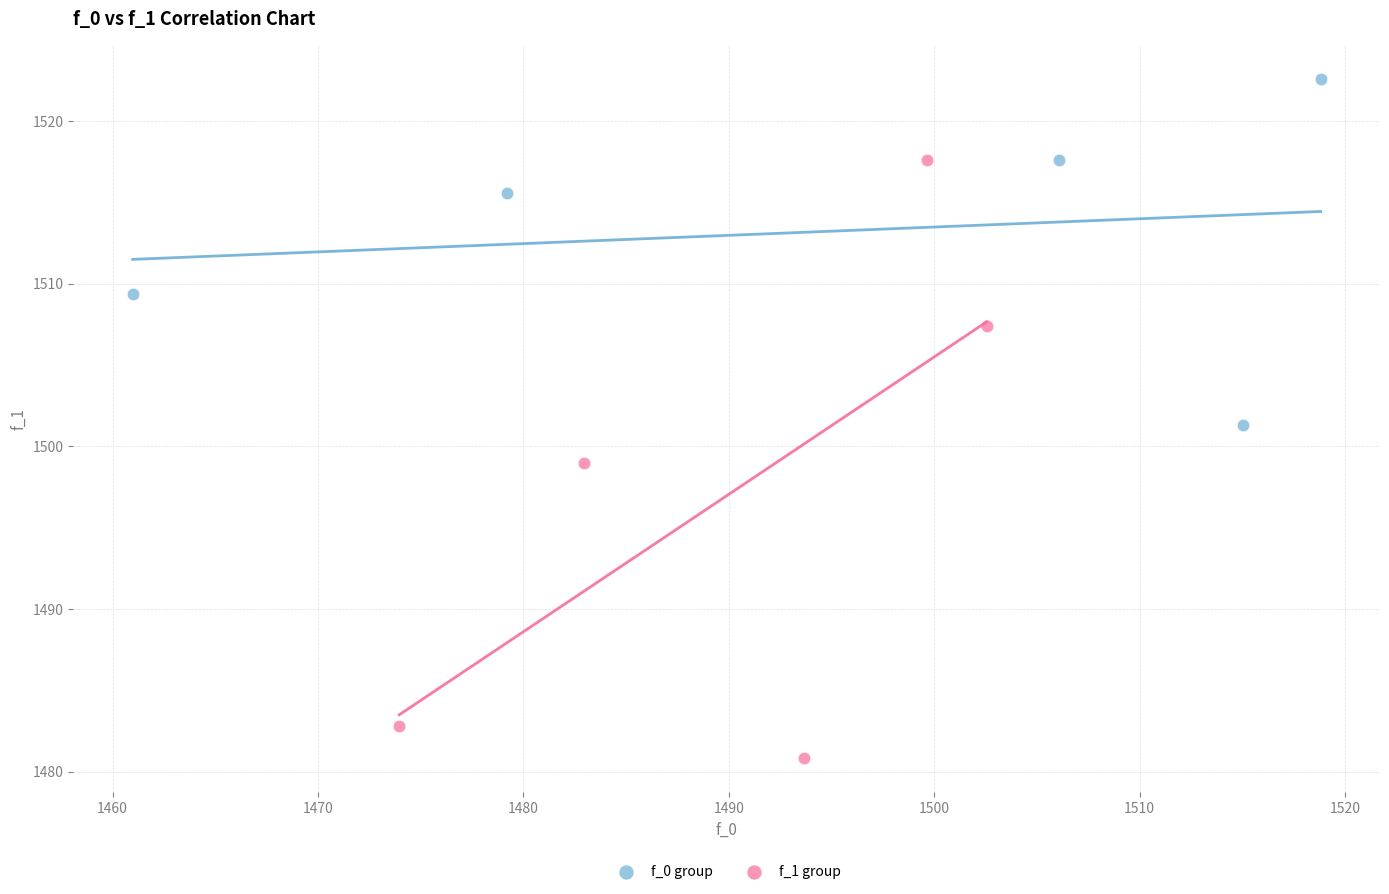

What are all the series names shown in the legend?

f_0 group, f_1 group